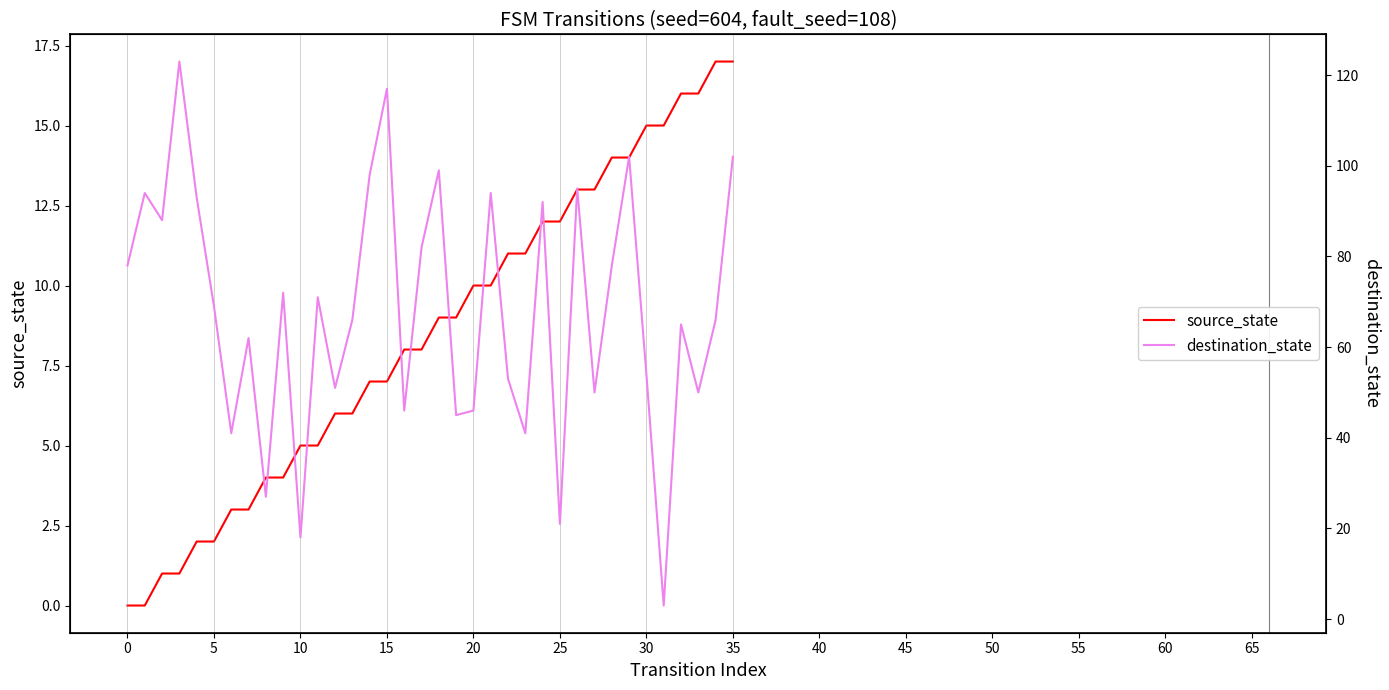

The source_state series shows 6 at 20. True or false?

False